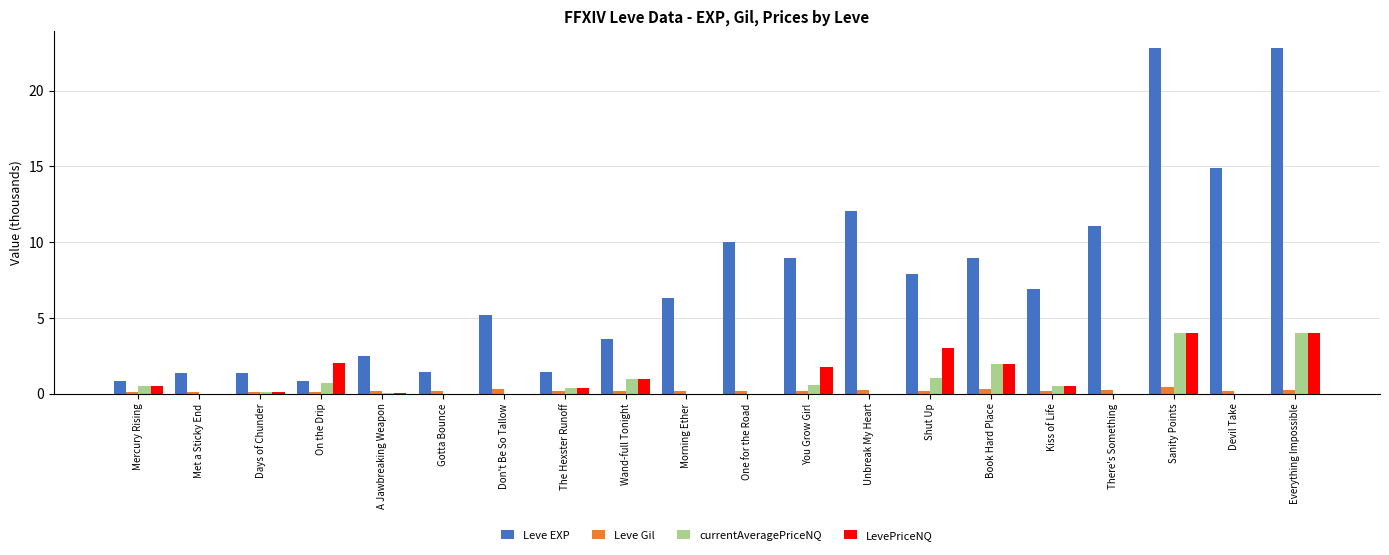

Is the value of Leve EXP at Don't Be So Tallow greater than the value of LevePriceNQ at Everything Impossible?

Yes